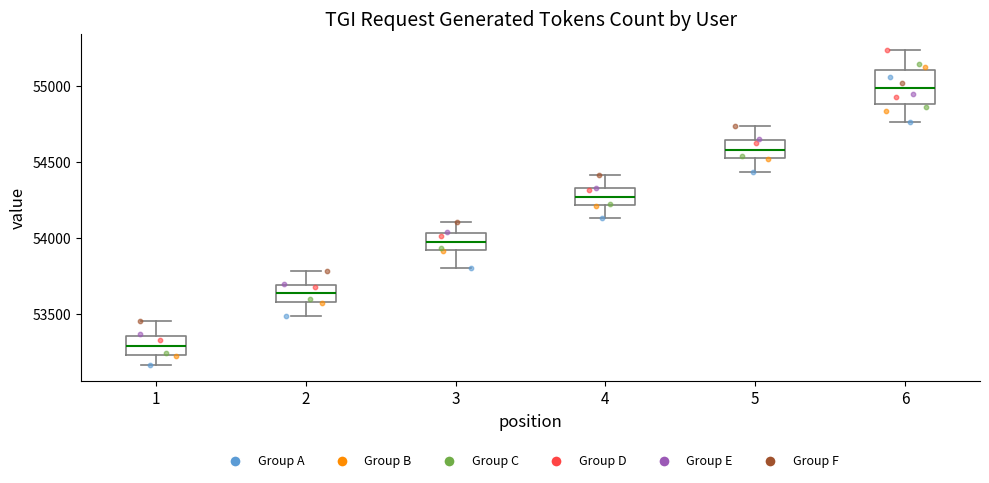

Where is the upper edge of the box at x = 6 on the y-axis? The values are not printed on the chart, so give them approximately, as read against the axis.

55100